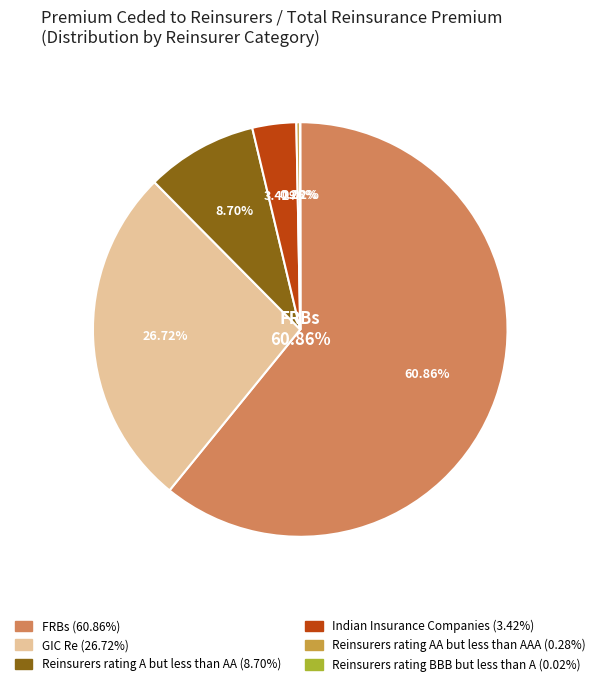

The Reinsurers rating BBB but less than A slice represents 1% of the pie. True or false?

False